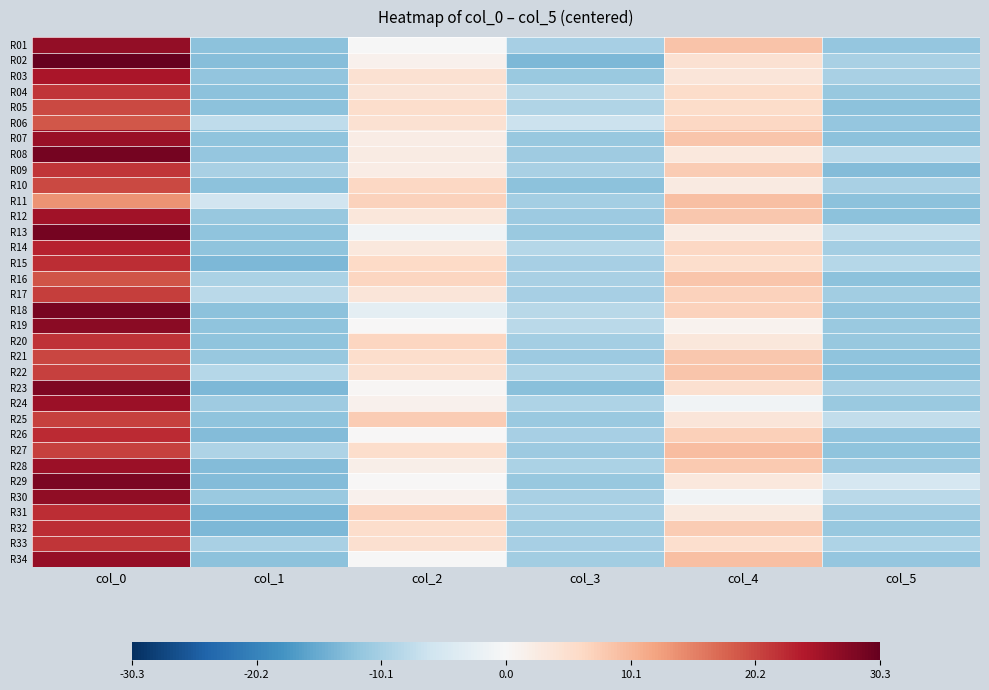

Reading right to left, extract all data points from this chart.

R01: col_5=-11.7	col_4=8.6	col_3=-10.0	col_2=-0.2	col_1=-12.4	col_0=26.6
R02: col_5=-10.0	col_4=4.6	col_3=-13.7	col_2=1.3	col_1=-12.8	col_0=30.3
R03: col_5=-9.8	col_4=3.6	col_3=-11.3	col_2=4.7	col_1=-12.0	col_0=24.7
R04: col_5=-11.5	col_4=5.6	col_3=-8.4	col_2=3.8	col_1=-12.4	col_0=21.6
R05: col_5=-12.4	col_4=5.6	col_3=-9.2	col_2=5.3	col_1=-12.4	col_0=20.1
R06: col_5=-11.7	col_4=6.3	col_3=-6.5	col_2=4.6	col_1=-7.7	col_0=18.8
R07: col_5=-12.4	col_4=8.3	col_3=-11.4	col_2=2.3	col_1=-12.2	col_0=26.1
R08: col_5=-8.3	col_4=3.1	col_3=-10.8	col_2=2.6	col_1=-11.7	col_0=29.1
R09: col_5=-13.2	col_4=7.7	col_3=-9.9	col_2=2.3	col_1=-9.8	col_0=21.6
R10: col_5=-9.9	col_4=2.7	col_3=-12.4	col_2=6.3	col_1=-12.4	col_0=20.1
R11: col_5=-12.4	col_4=9.0	col_3=-10.3	col_2=7.0	col_1=-5.8	col_0=13.6
R12: col_5=-12.4	col_4=8.1	col_3=-11.1	col_2=3.3	col_1=-11.5	col_0=25.6
R13: col_5=-7.4	col_4=2.6	col_3=-11.4	col_2=-1.2	col_1=-12.2	col_0=29.1
R14: col_5=-10.4	col_4=6.3	col_3=-8.7	col_2=3.1	col_1=-12.2	col_0=23.3
R15: col_5=-8.8	col_4=5.3	col_3=-10.2	col_2=6.1	col_1=-13.7	col_0=22.3
R16: col_5=-12.4	col_4=8.3	col_3=-10.0	col_2=6.6	col_1=-9.6	col_0=19.1
R17: col_5=-10.5	col_4=7.1	col_3=-10.2	col_2=3.6	col_1=-8.3	col_0=21.1
R18: col_5=-11.9	col_4=7.1	col_3=-8.3	col_2=-2.9	col_1=-12.5	col_0=28.8
R19: col_5=-11.3	col_4=1.1	col_3=-8.2	col_2=0.0	col_1=-12.2	col_0=27.3
R20: col_5=-11.5	col_4=3.3	col_3=-10.3	col_2=6.6	col_1=-12.2	col_0=21.8
R21: col_5=-12.2	col_4=8.1	col_3=-10.9	col_2=5.3	col_1=-11.5	col_0=20.3
R22: col_5=-12.4	col_4=8.3	col_3=-9.1	col_2=4.6	col_1=-8.7	col_0=20.8
R23: col_5=-9.9	col_4=4.8	col_3=-12.7	col_2=0.3	col_1=-13.7	col_0=28.3
R24: col_5=-11.2	col_4=-1.0	col_3=-9.3	col_2=1.3	col_1=-10.8	col_0=25.8
R25: col_5=-7.4	col_4=3.6	col_3=-11.3	col_2=7.6	col_1=-12.2	col_0=20.8
R26: col_5=-12.1	col_4=7.3	col_3=-10.2	col_2=0.1	col_1=-13.2	col_0=22.6
R27: col_5=-12.2	col_4=9.3	col_3=-10.9	col_2=5.3	col_1=-9.5	col_0=20.7
R28: col_5=-10.8	col_4=7.8	col_3=-9.6	col_2=1.8	col_1=-13.2	col_0=25.8
R29: col_5=-5.1	col_4=3.1	col_3=-11.6	col_2=0.0	col_1=-13.2	col_0=28.7
R30: col_5=-8.3	col_4=-1.2	col_3=-9.8	col_2=1.3	col_1=-11.2	col_0=26.8
R31: col_5=-10.7	col_4=2.8	col_3=-10.0	col_2=7.1	col_1=-13.7	col_0=22.3
R32: col_5=-11.6	col_4=7.6	col_3=-10.7	col_2=5.3	col_1=-13.7	col_0=22.3
R33: col_5=-9.3	col_4=5.1	col_3=-10.1	col_2=4.8	col_1=-9.8	col_0=21.6
R34: col_5=-11.7	col_4=9.1	col_3=-10.5	col_2=-0.2	col_1=-12.4	col_0=26.3